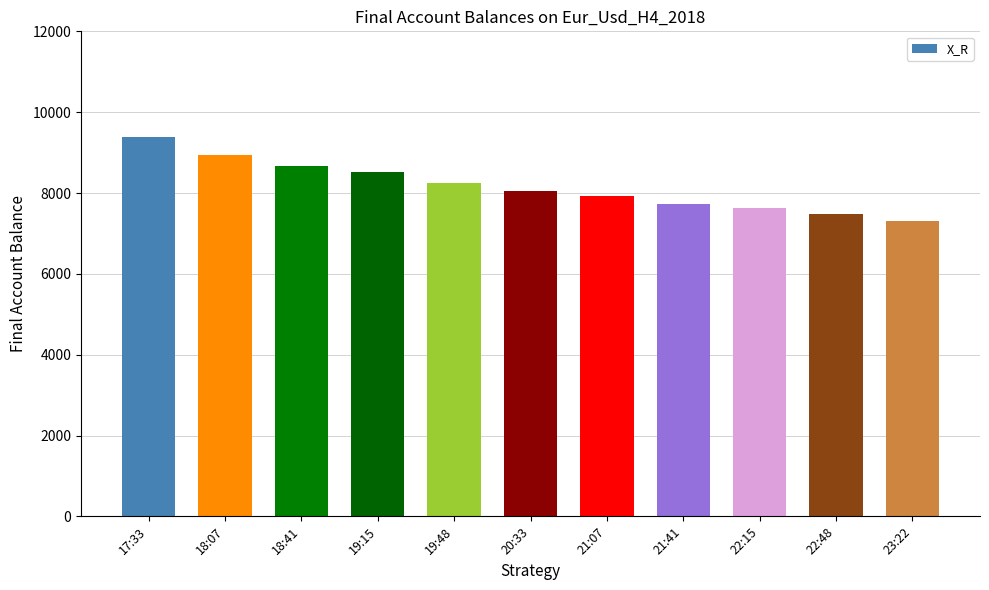

What is the minimum value shown in the chart?

7307.2